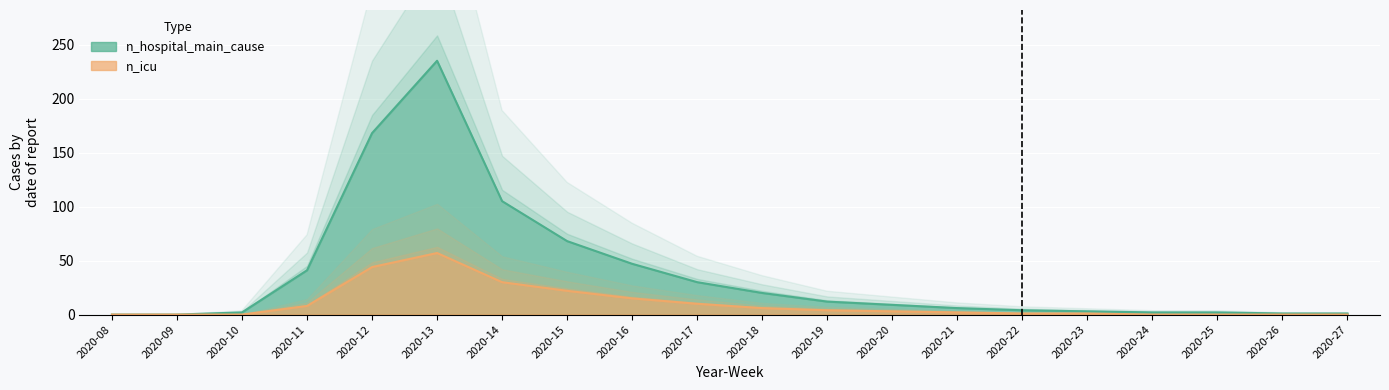

How many data points in n_hospital_main_cause_line are less than 9?

10